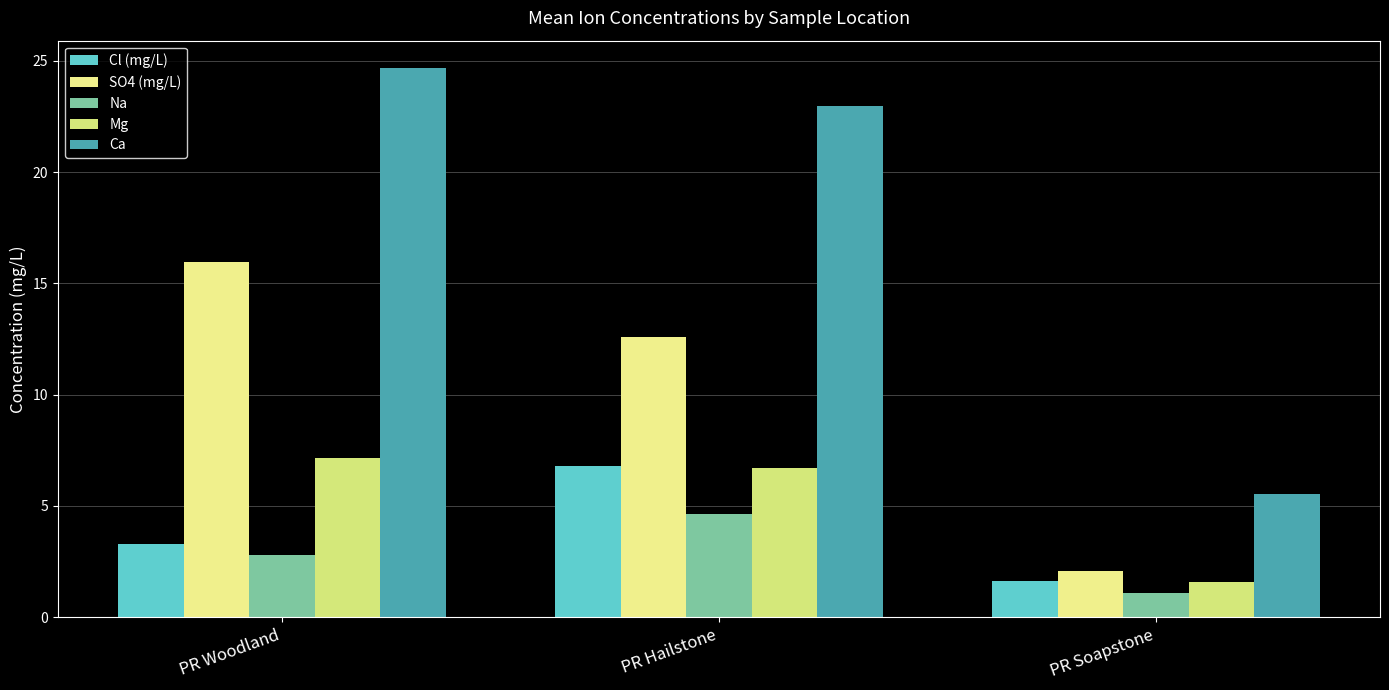

Where does the Na series first go above 2?

PR Woodland